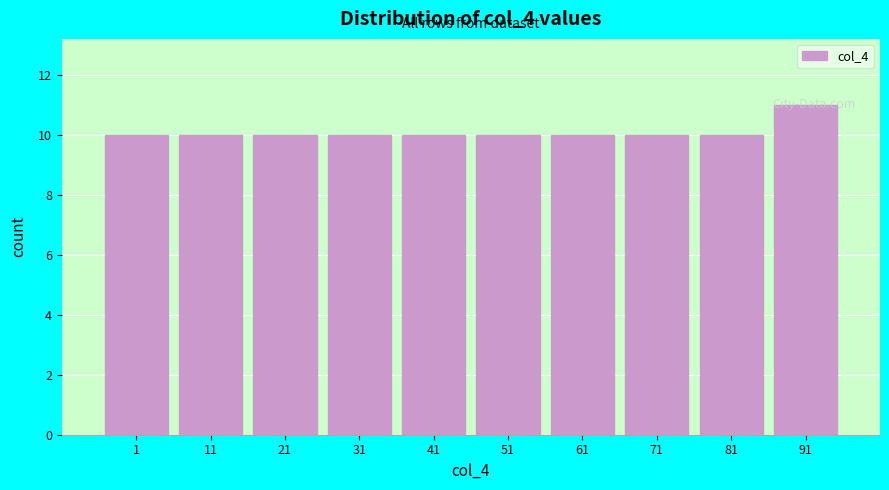

What is the sum of all values?

101